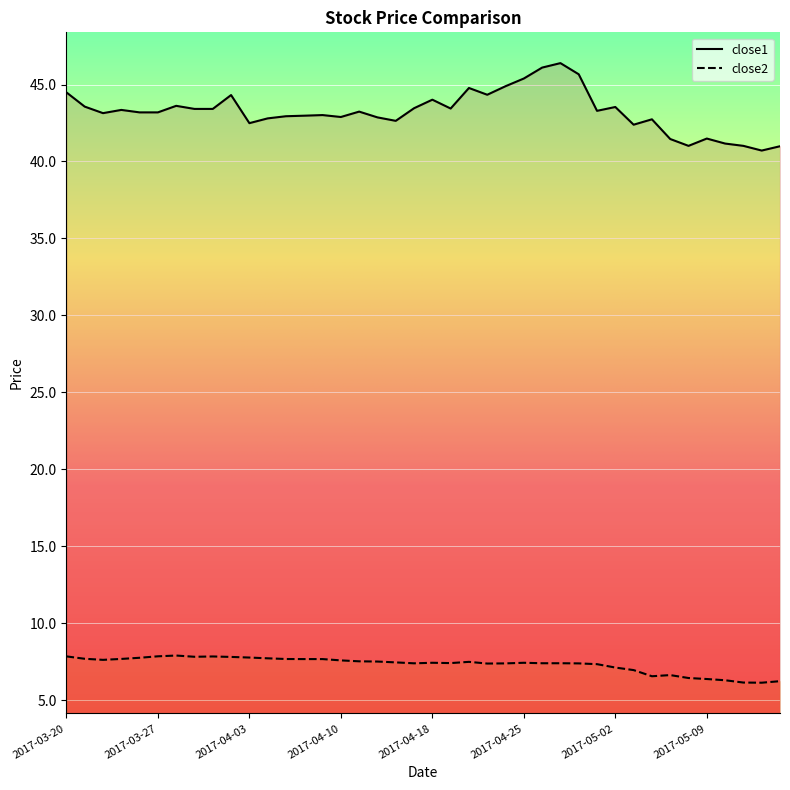

What is the sum of all close1 values?

1729.8